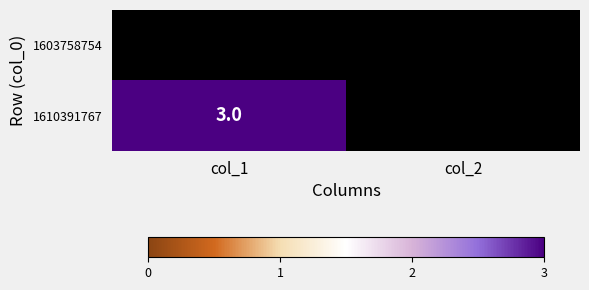

How many categories are shown in the chart?

2